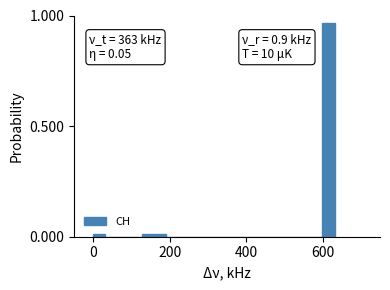

Around what value on the x-axis is the tallest bar? Give the approximate position of its centre, as read against the axis.

620